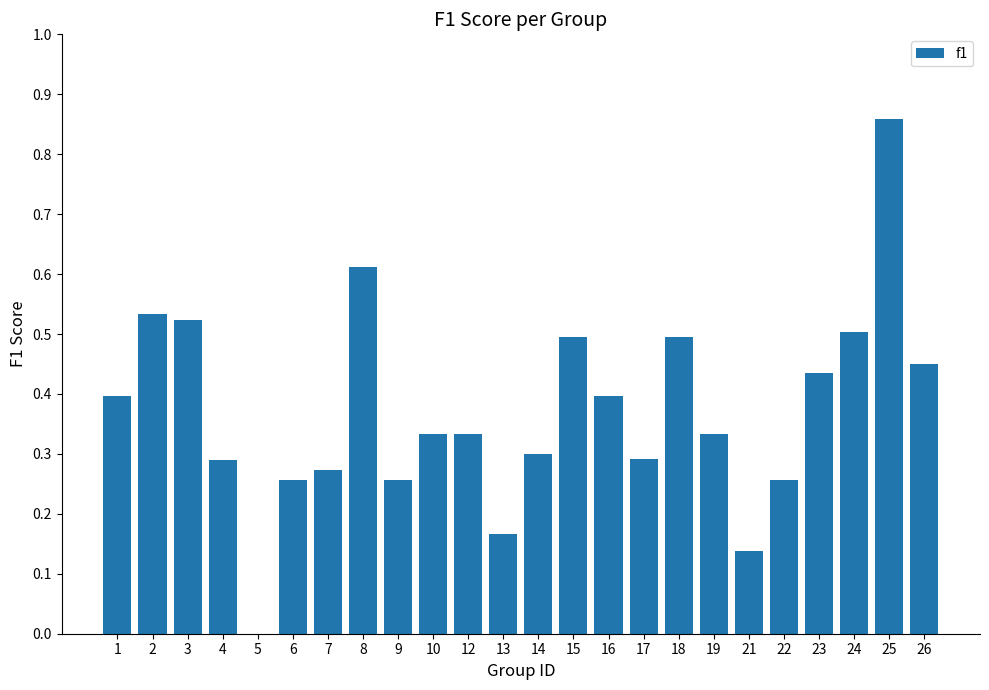

What is the change in value from 5 to 24?

+0.5